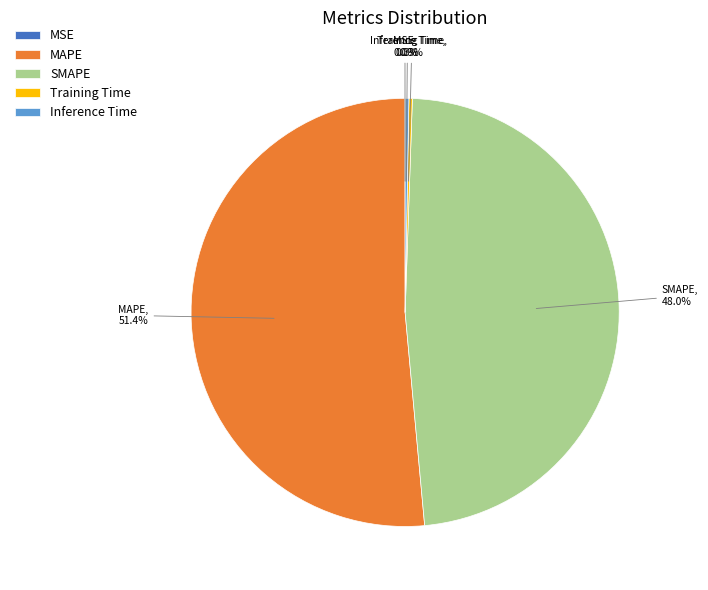

What percentage do Inference Time and MAPE together represent?

51.7%